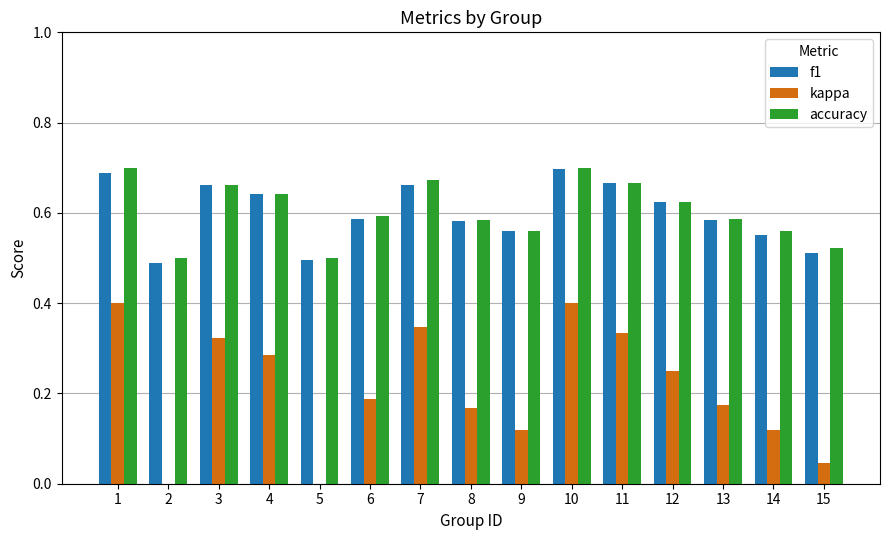

What is the sum of all accuracy values?

9.1